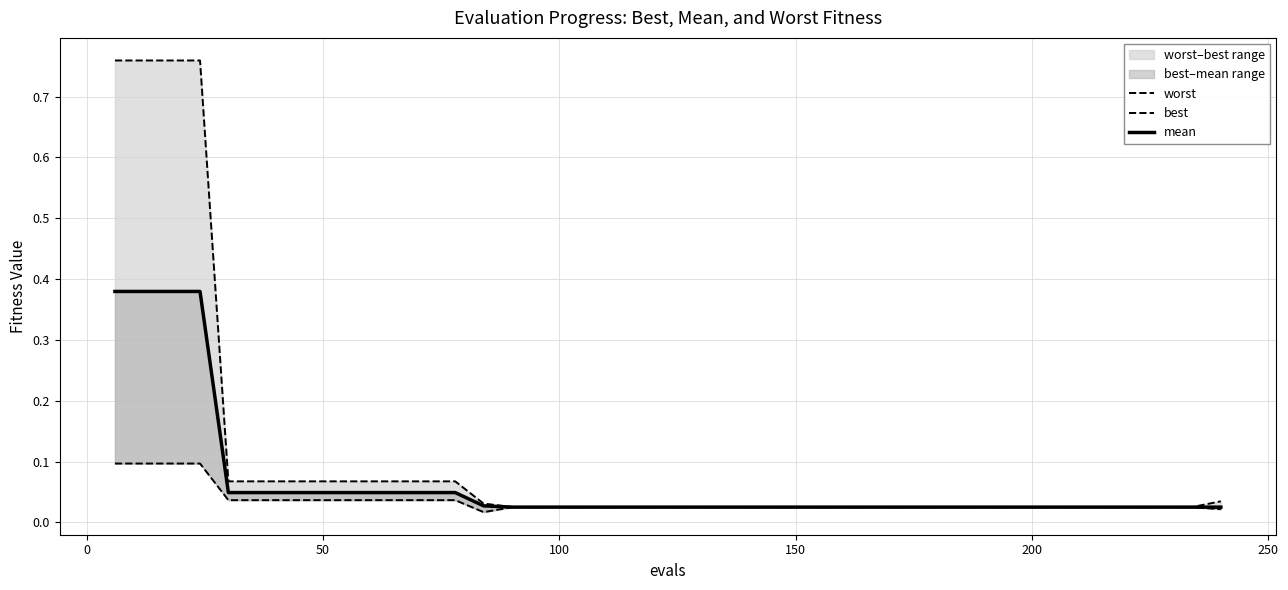

In best, how many points are lower than both neighbors (excluding endpoints)?

1